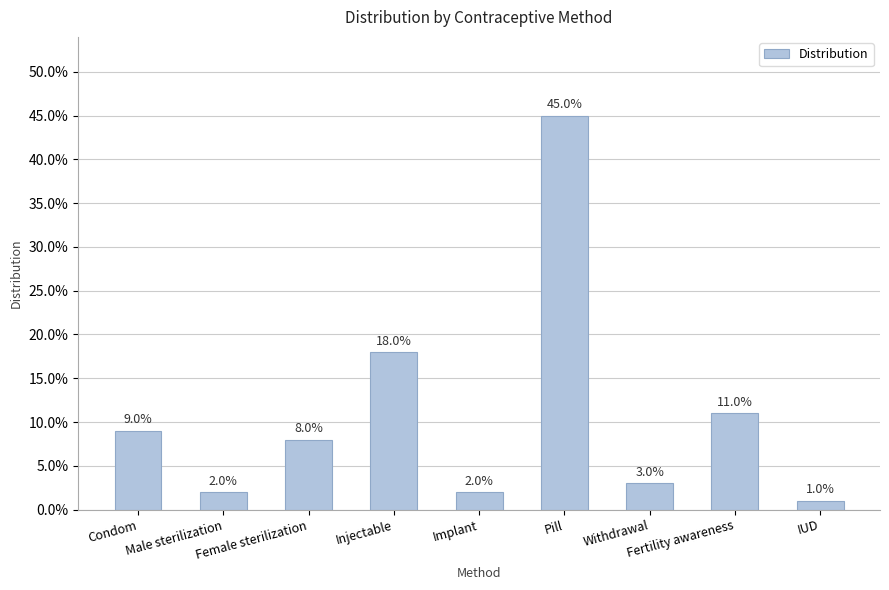

Reading left to right, extract all data points from this chart.

Condom=0.1	Male sterilization=0.0	Female sterilization=0.1	Injectable=0.2	Implant=0.0	Pill=0.5	Withdrawal=0.0	Fertility awareness=0.1	IUD=0.0